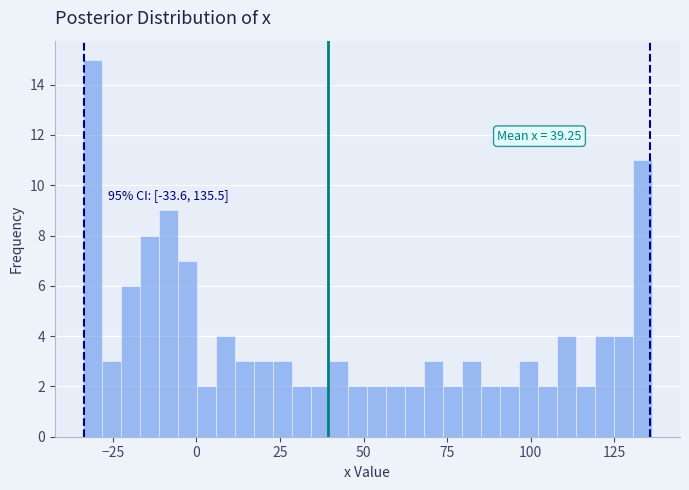

Read against the x-axis, roughly where is the centre of the tallest bar?

-30